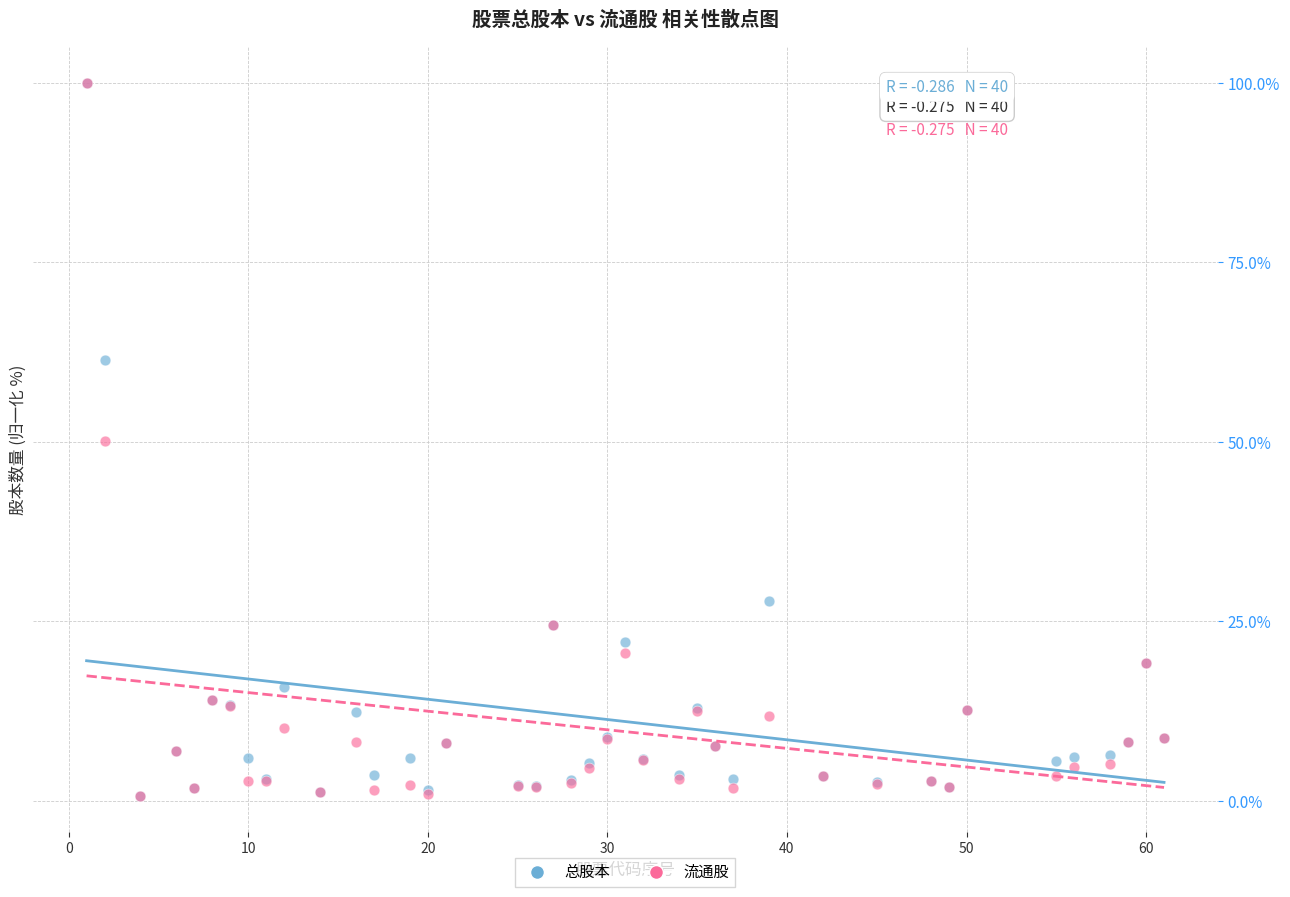

Which series has the widest spread of Y values?

流通股